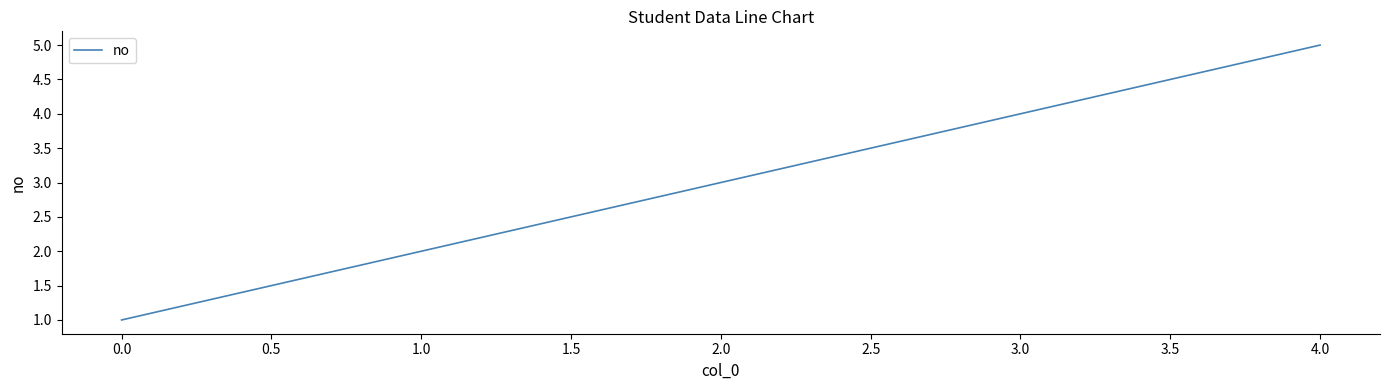

What is the difference between the second highest and minimum values?

3